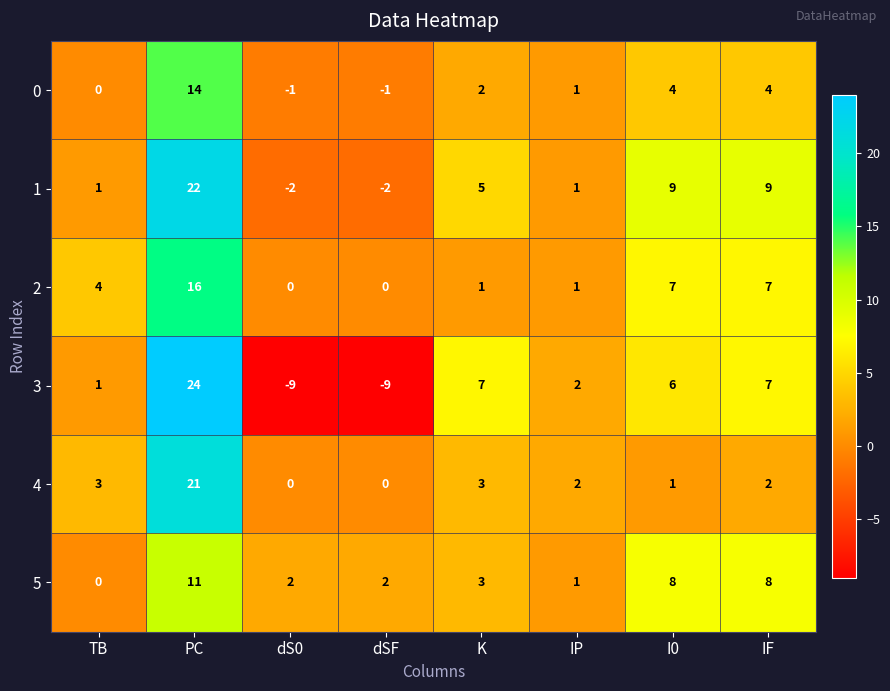

At which label does 0 first exceed 2?

PC